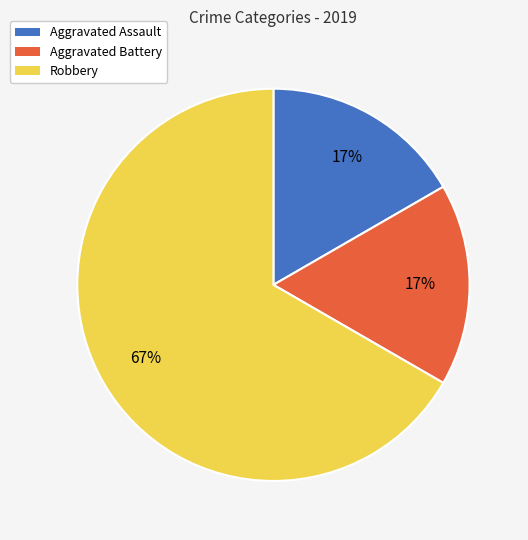

What percentage is the Aggravated Battery slice, to the nearest percent?

17%